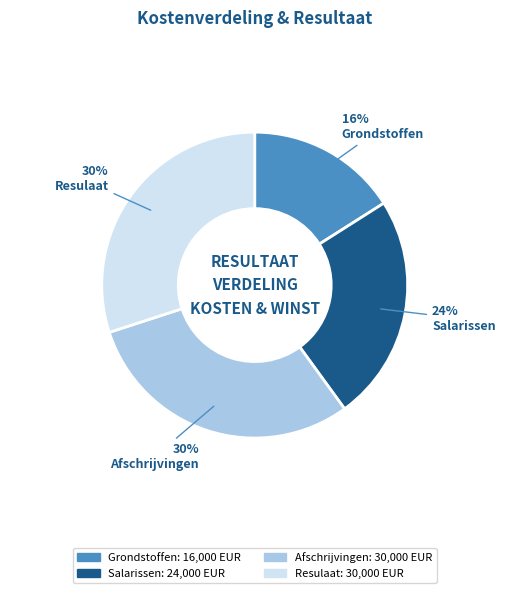

To the nearest percent, what is the average slice percentage?

25%